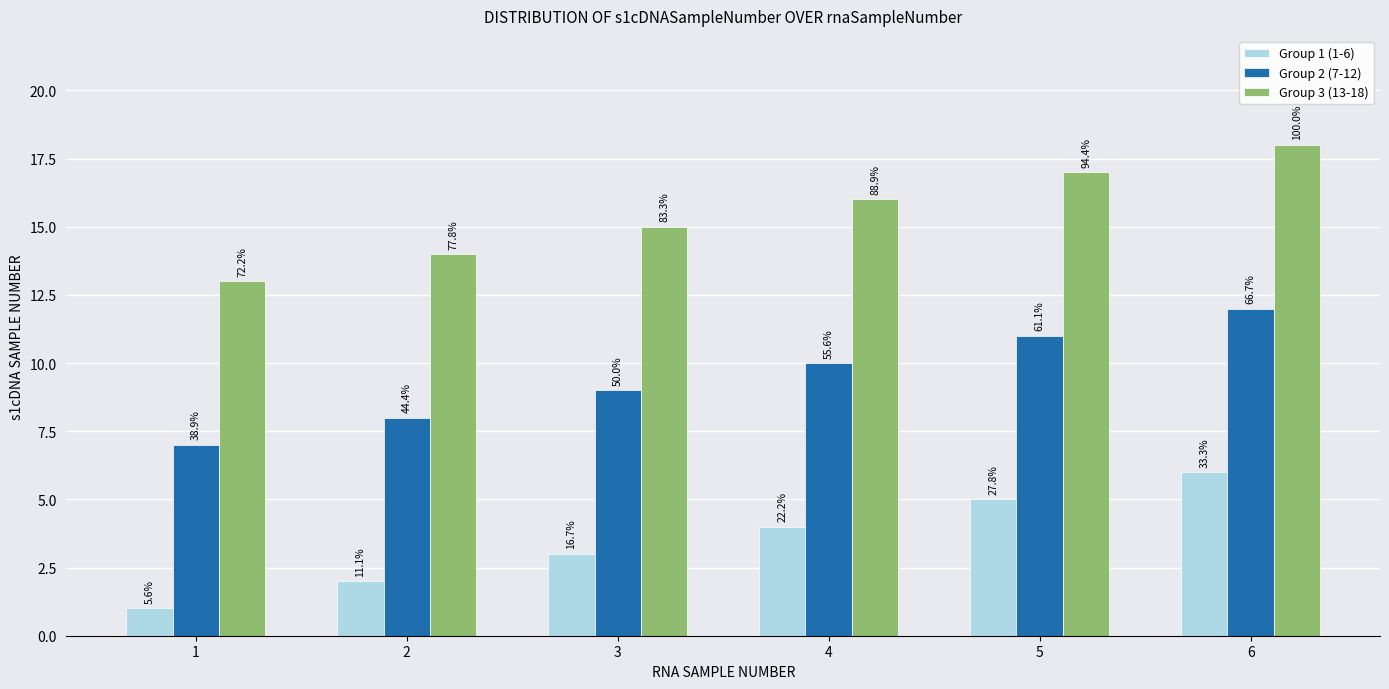

At which category does the chart reach its minimum across all series?

1